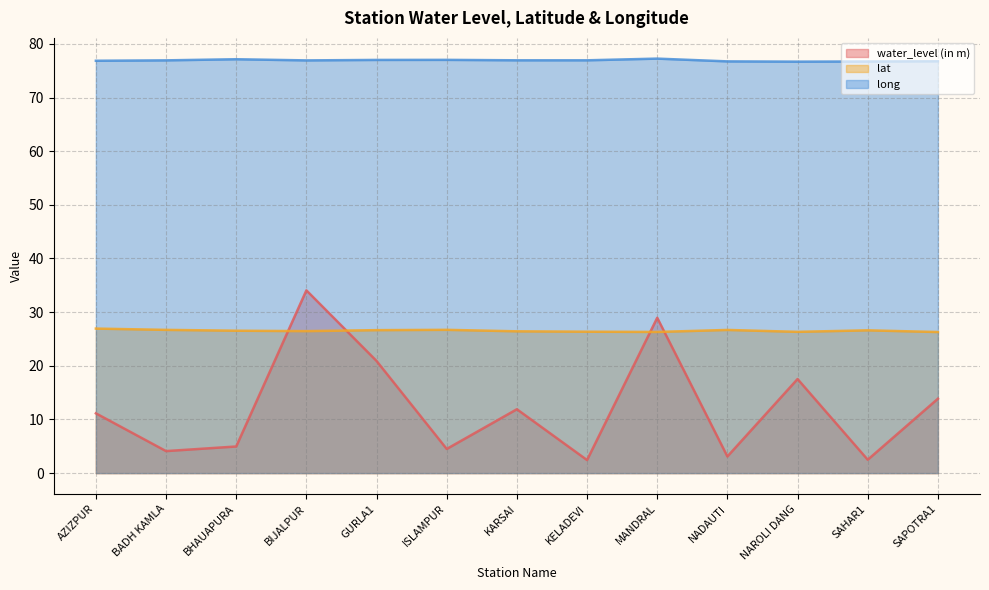

What are all the series names shown in the legend?

water_level (in m), lat, long